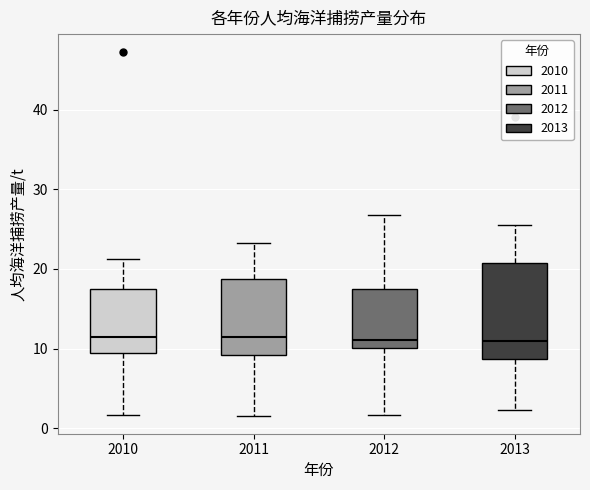

Where does the upper whisker of the box at x = 2013 end on the y-axis? The values are not printed on the chart, so give them approximately, as read against the axis.

26